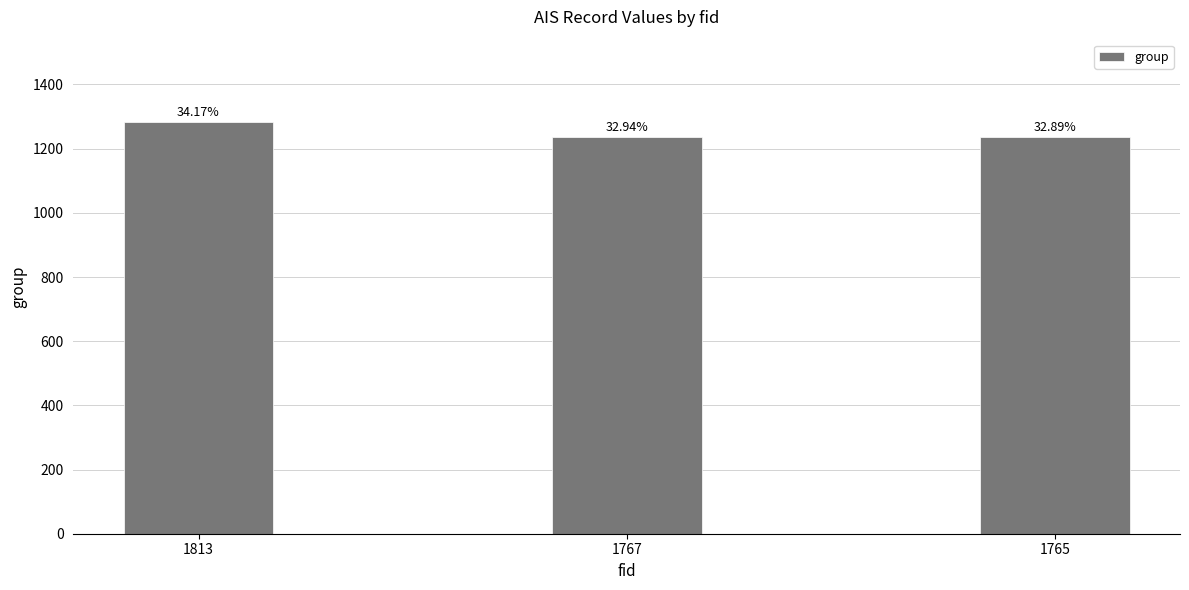

Reading left to right, extract all data points from this chart.

1283	1237	1235